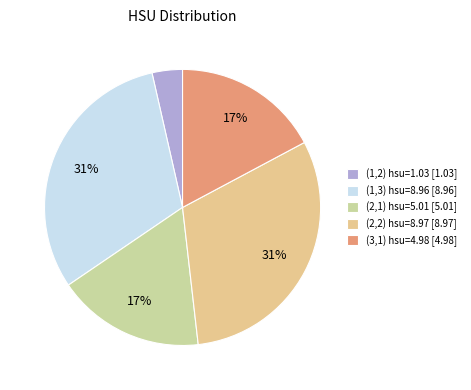

What is the smallest slice in the pie chart?

(1,2) hsu=1.03